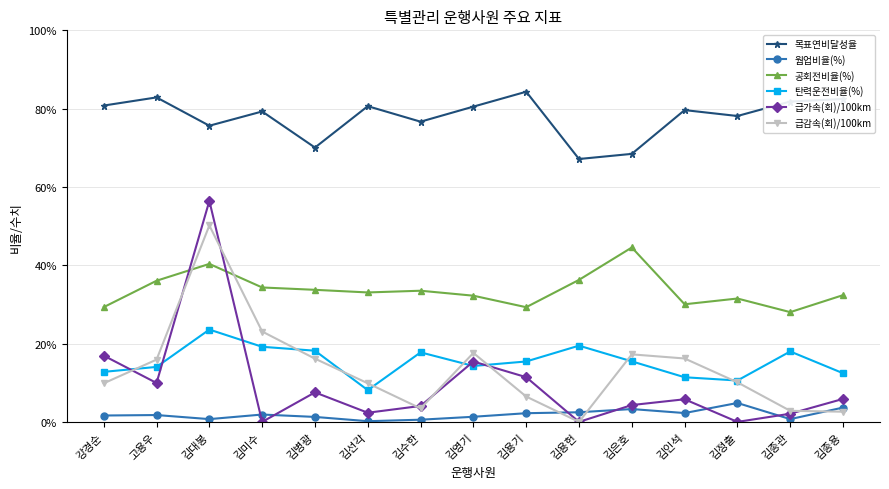

What are all the series names shown in the legend?

목표연비달성율, 웜업비율(%), 공회전비율(%), 탄력운전비율(%), 급가속(회)/100km, 급감속(회)/100km